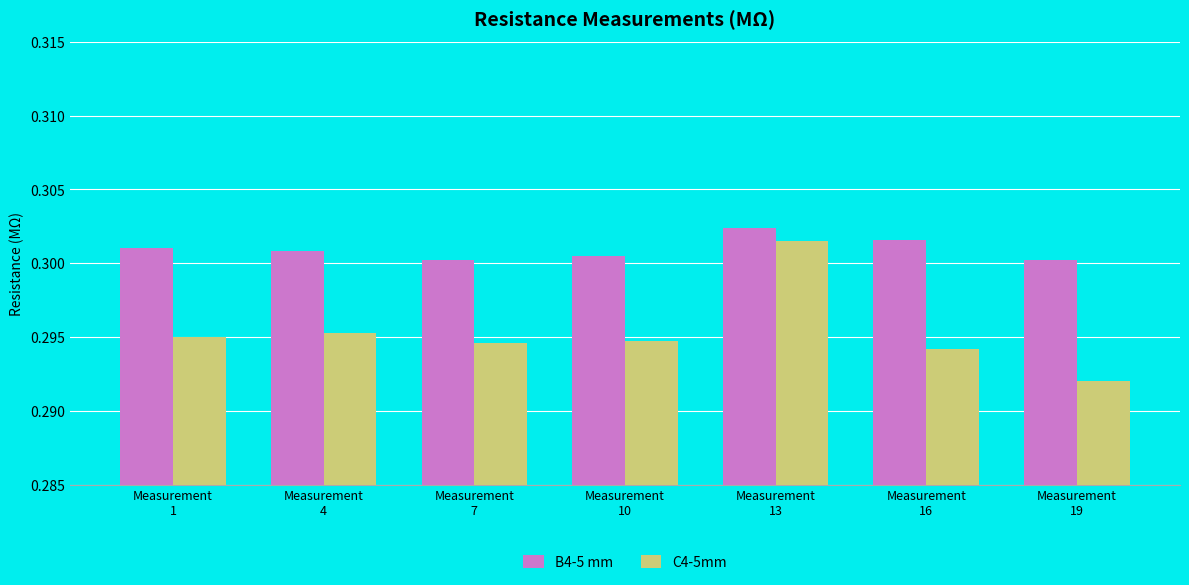

Is it true that B4-5 mm equals 0.3 at Measurement
4?

True